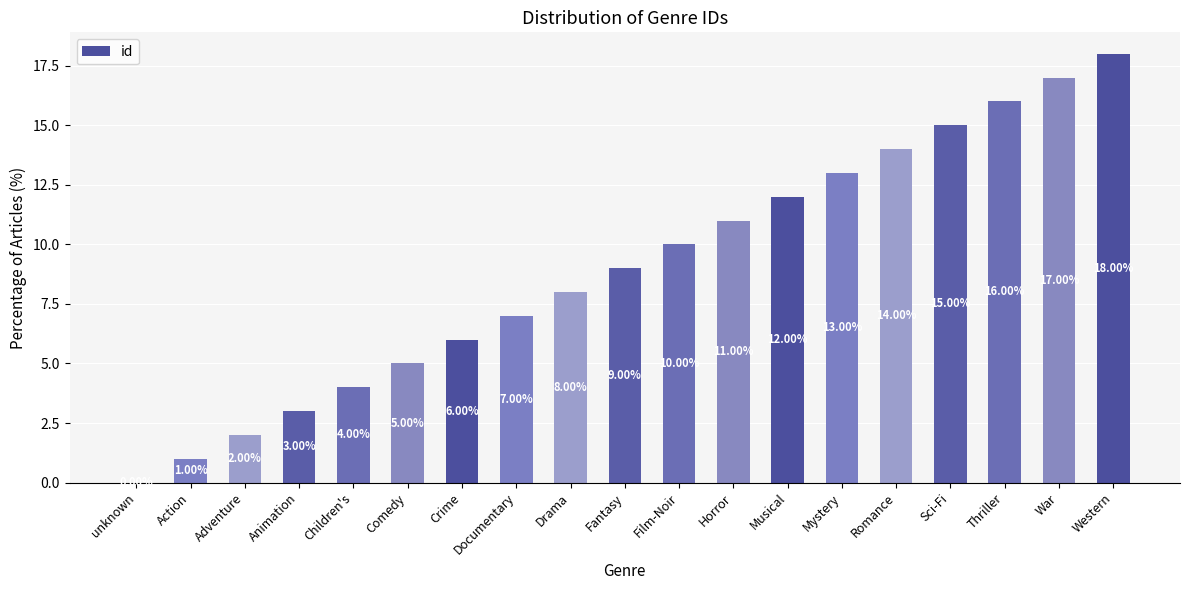

How many distinct data groups are displayed?

1